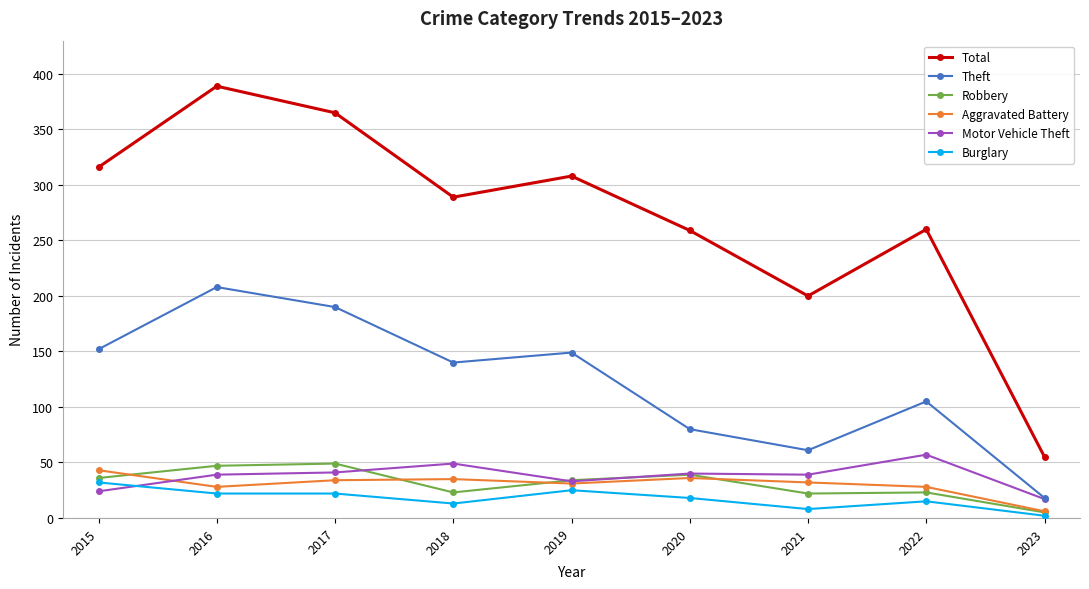

Between 2020 and 2023, which series saw the biggest shift?

Total